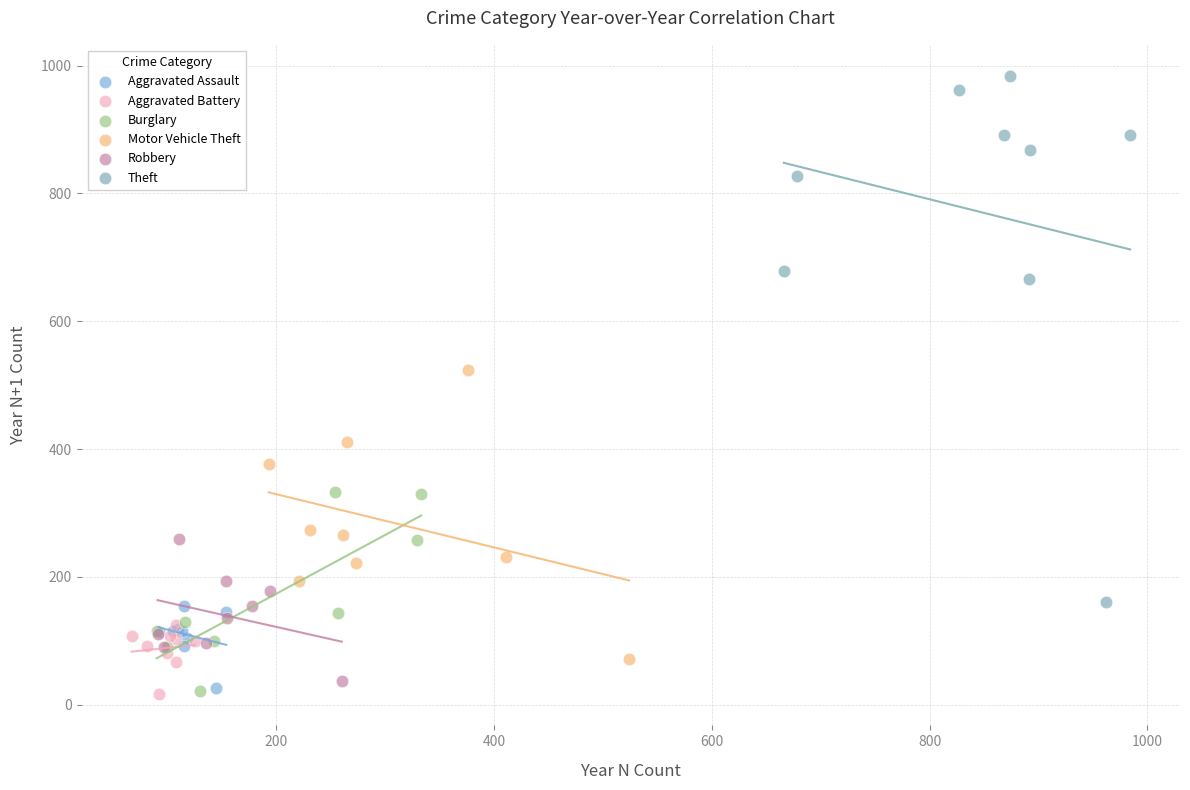

What are all the series names shown in the legend?

Aggravated Assault, Aggravated Battery, Burglary, Motor Vehicle Theft, Robbery, Theft